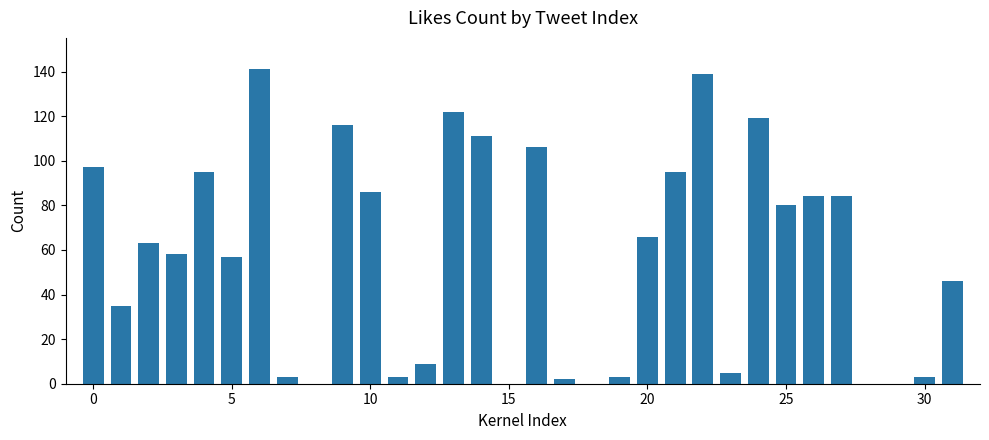

Does the chart contain stacked bars?

No